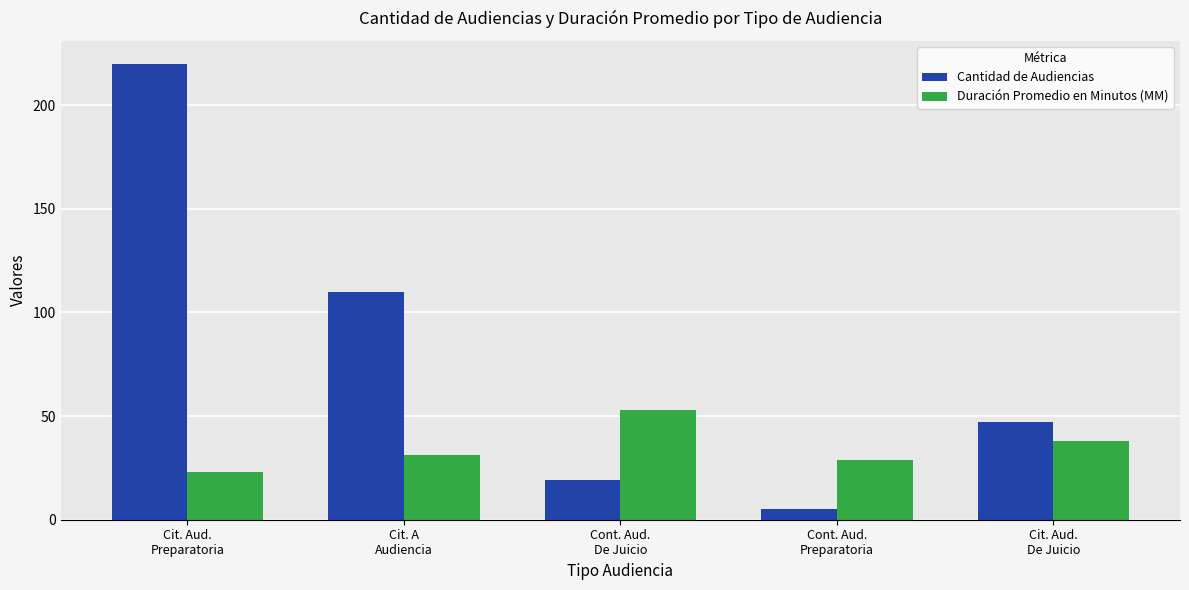

What is the average value of the Duración Promedio en Minutos (MM) series?

35